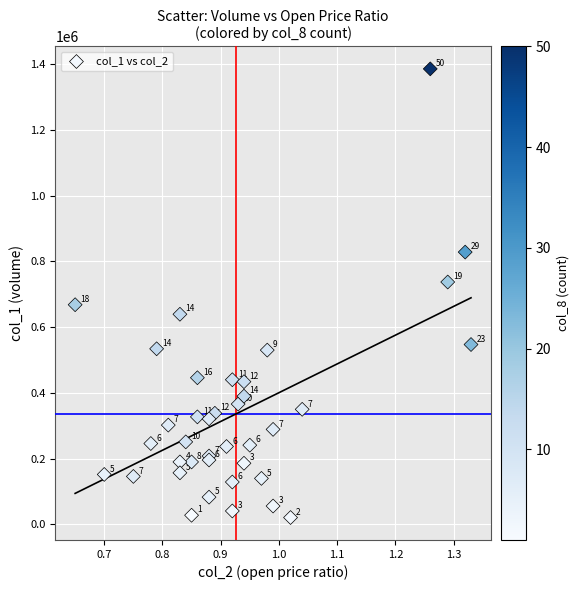

What Y value in the scatter plot is closest to 703000?

737000